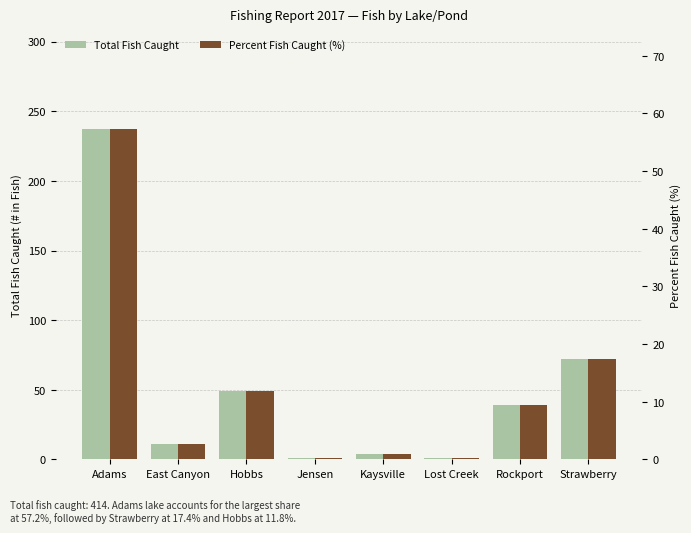

What is the value of the Percent Fish Caught (%) bar at the 6th from the left?

0.2